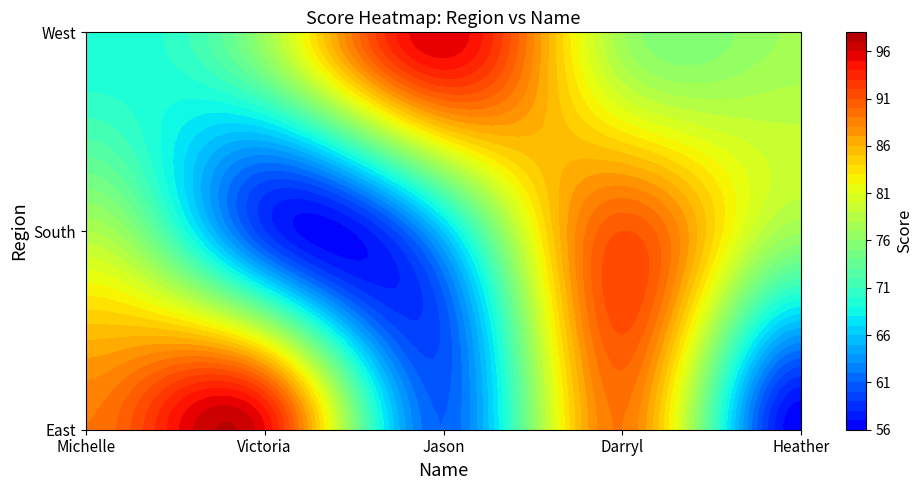

Between Jason and Michelle, which is larger?

Michelle